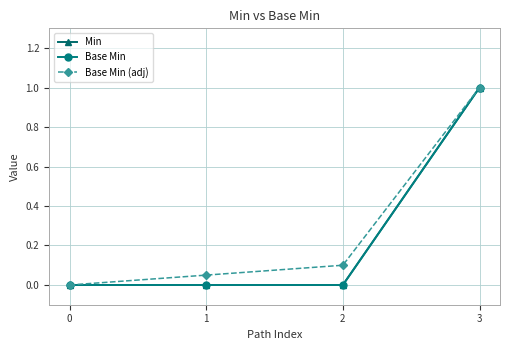

Does the chart have visible grid lines?

Yes